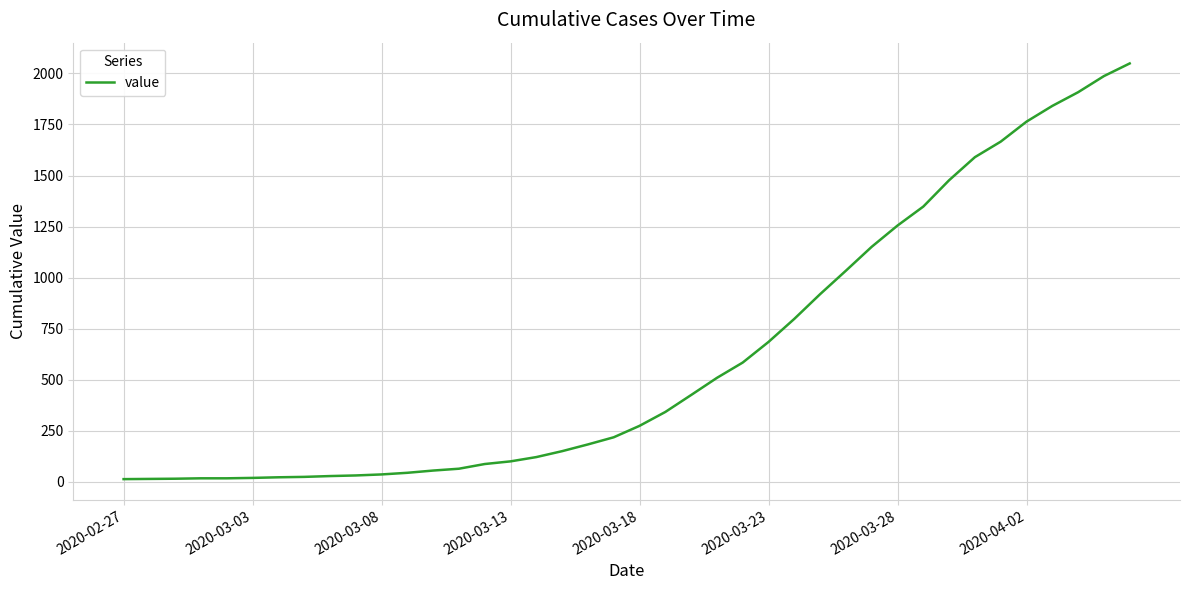

How many lines are shown in the chart?

1